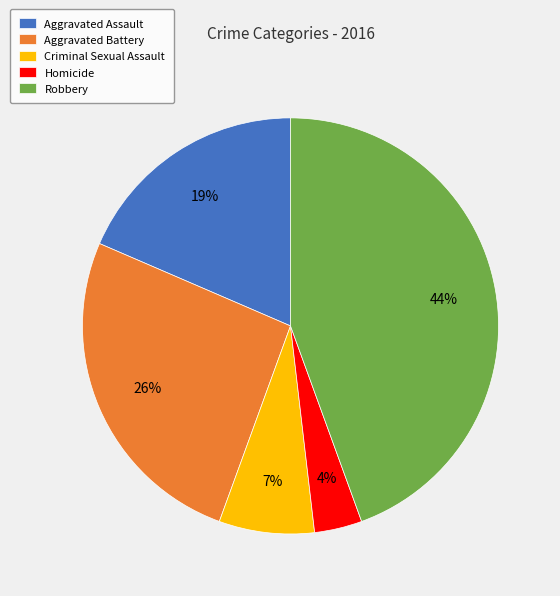

To the nearest percent, what portion does Homicide represent?

4%